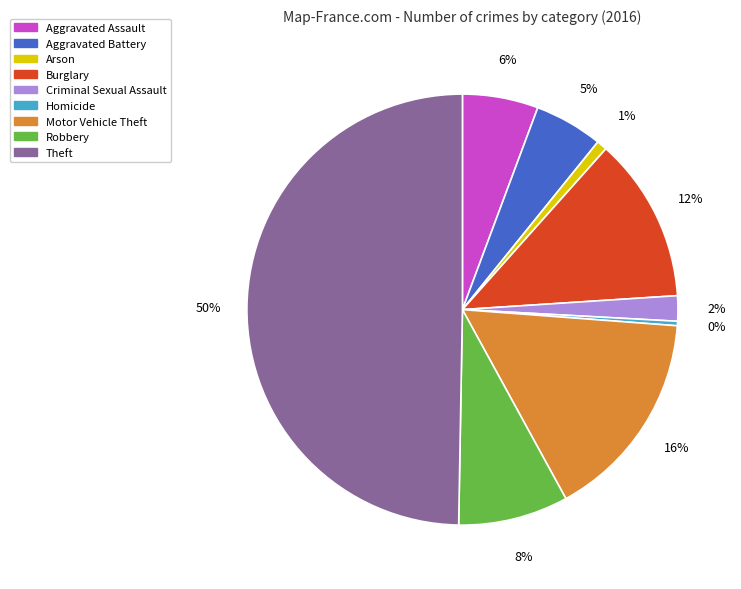

True or false: Aggravated Assault accounts for 6% of the total.

True